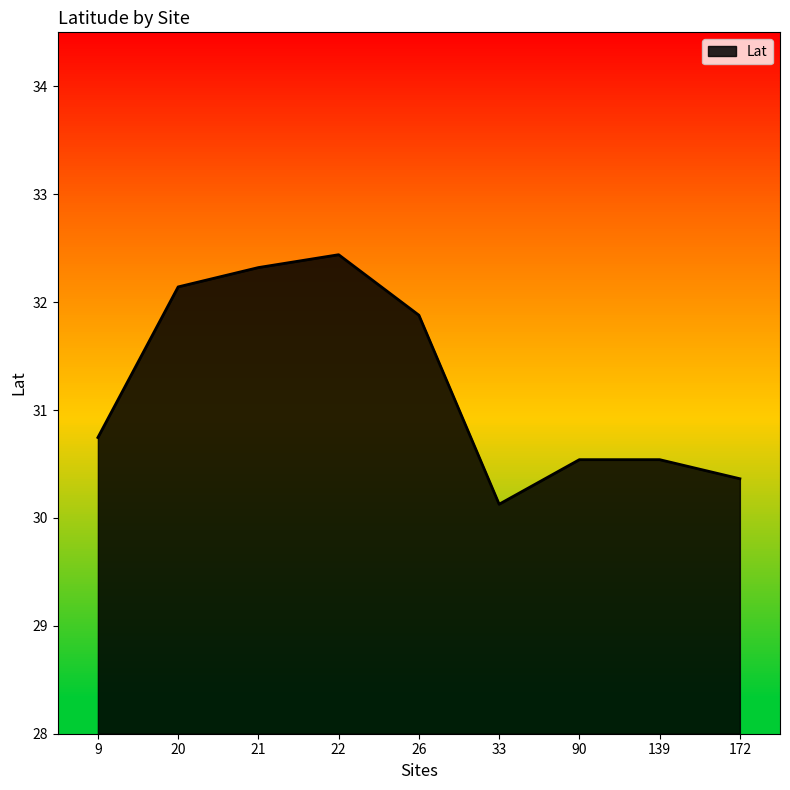

Is it true that the value at 9 is 54.8?

False